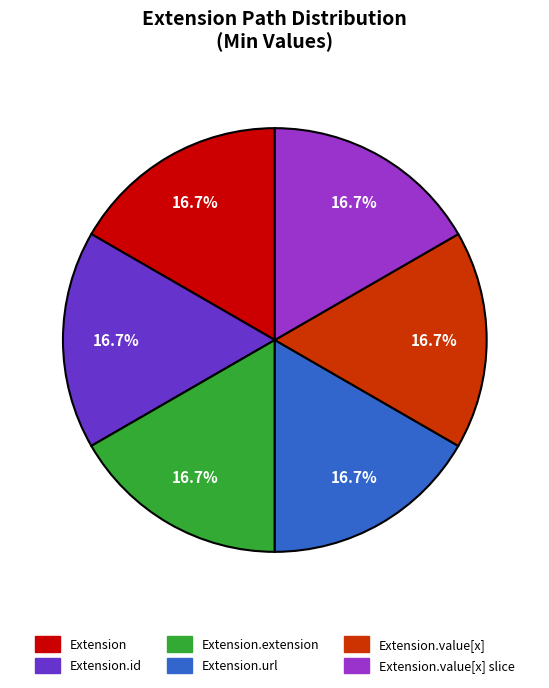

Is there a majority slice in this chart?

No